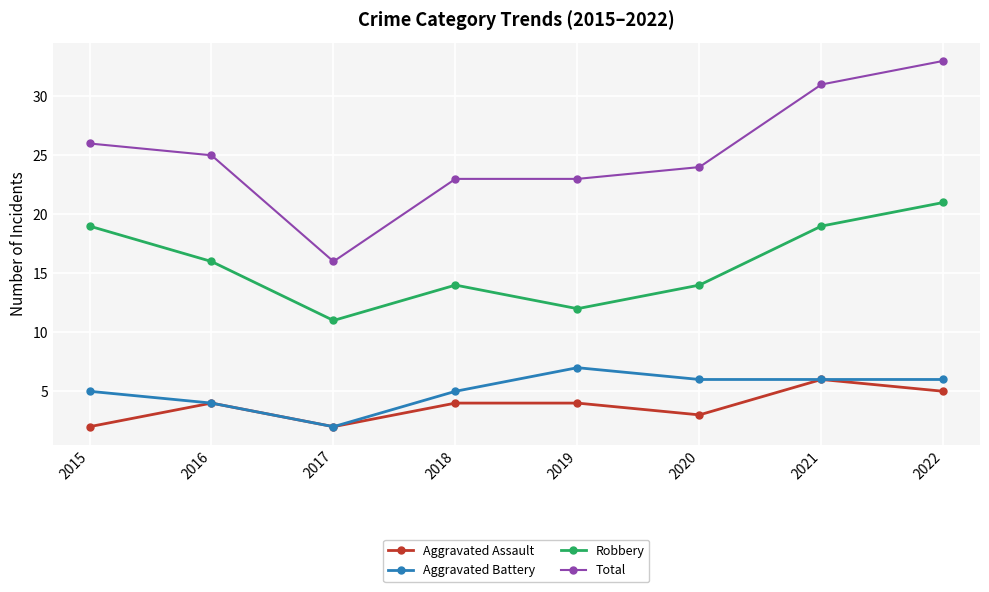

Reading left to right, transcribe all the data shown in this chart.

Aggravated Assault: 2	4	2	4	4	3	6	5
Aggravated Battery: 5	4	2	5	7	6	6	6
Robbery: 19	16	11	14	12	14	19	21
Total: 26	25	16	23	23	24	31	33